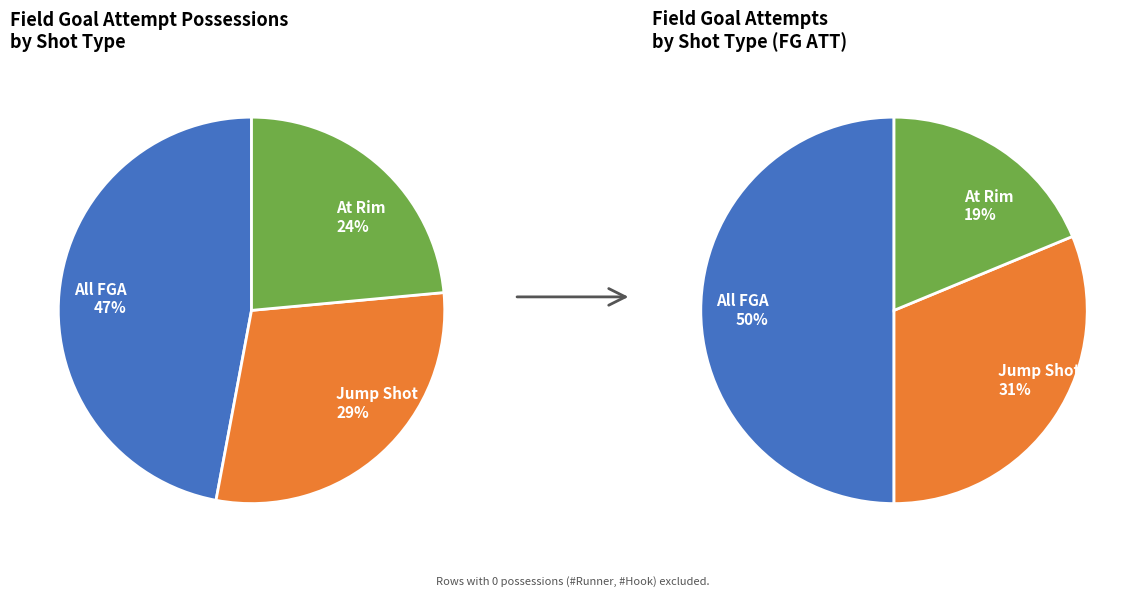

How many segments does this pie chart have?

3